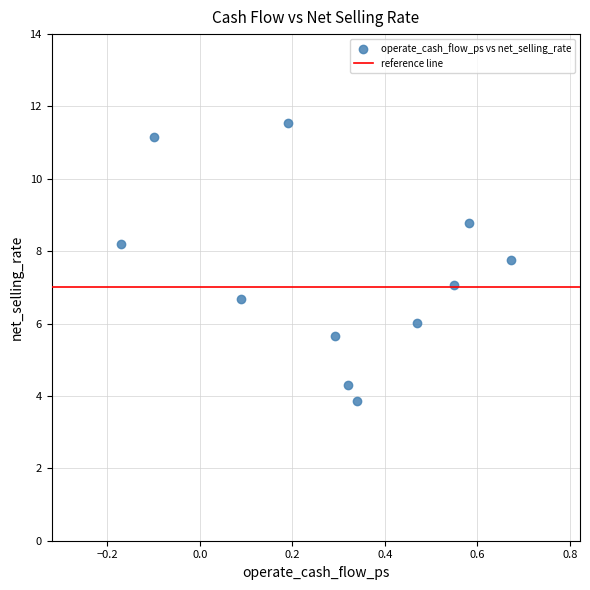

What is the average Y value?

7.4